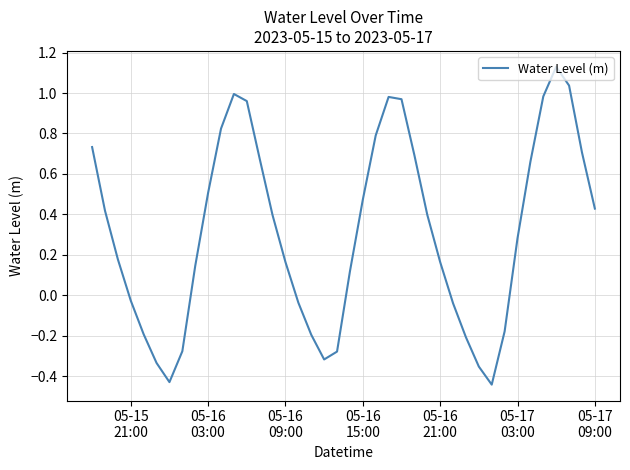

What is the difference between the maximum and minimum values?

1.6